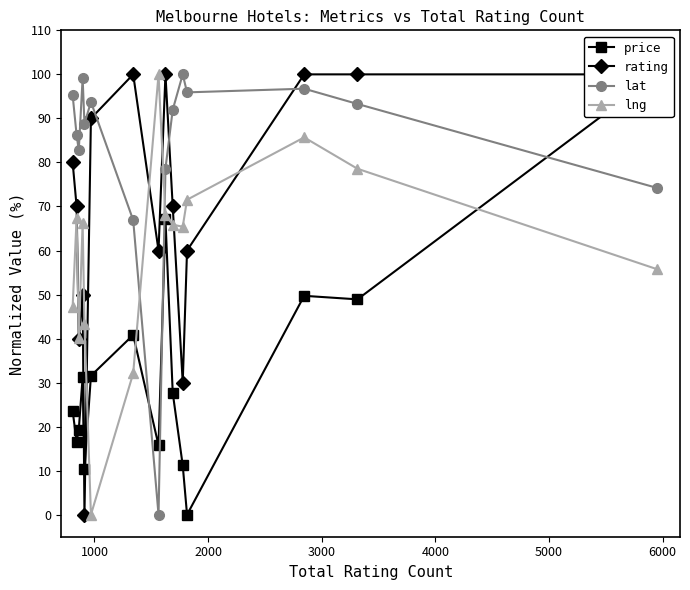

List the series in order of their peak value, highest first.

price, rating, lat, lng